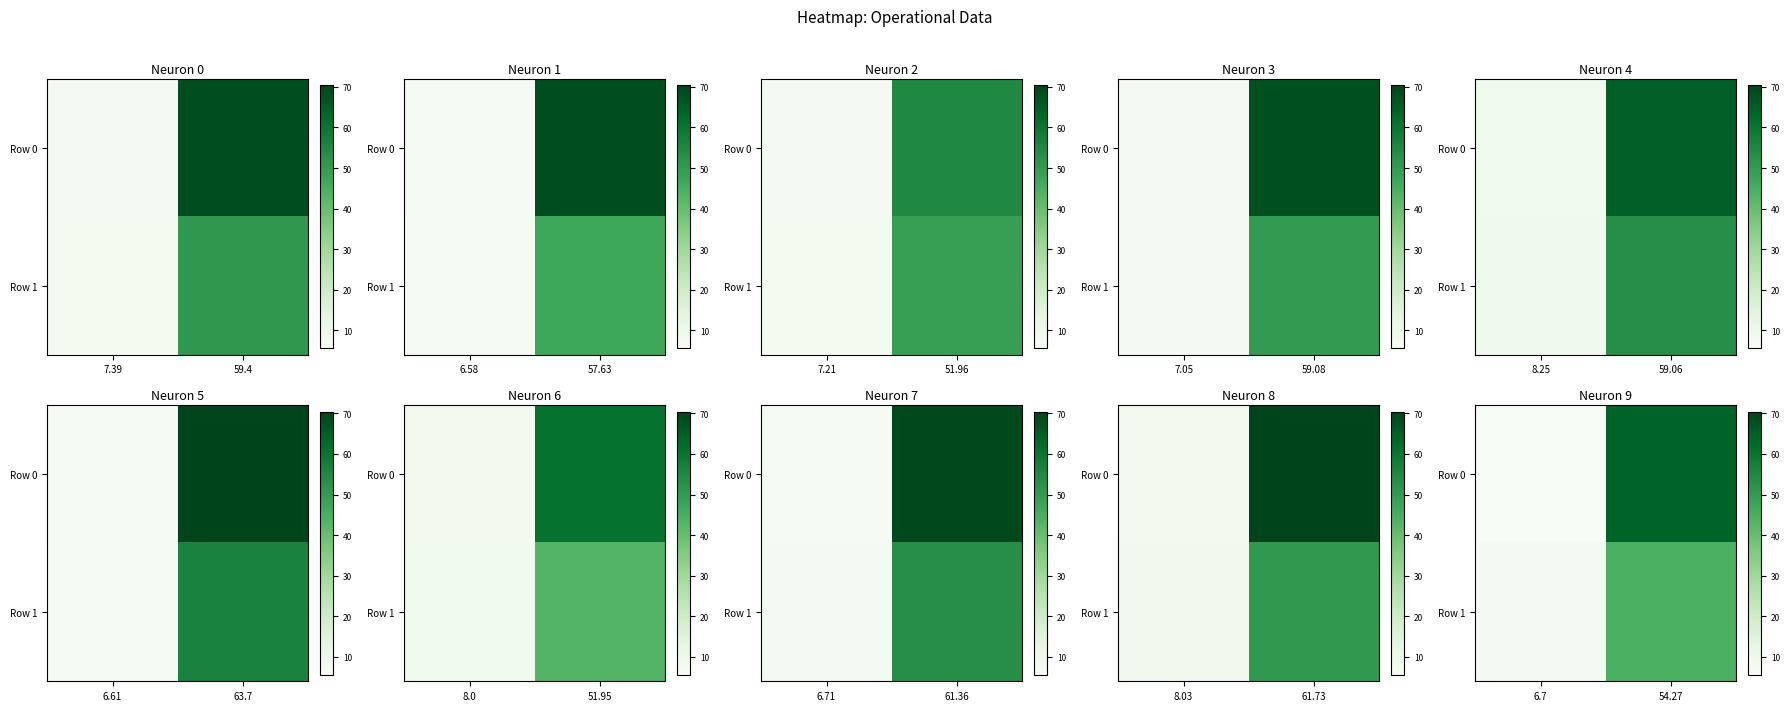

How many data points in row_0 are less than 64?

1